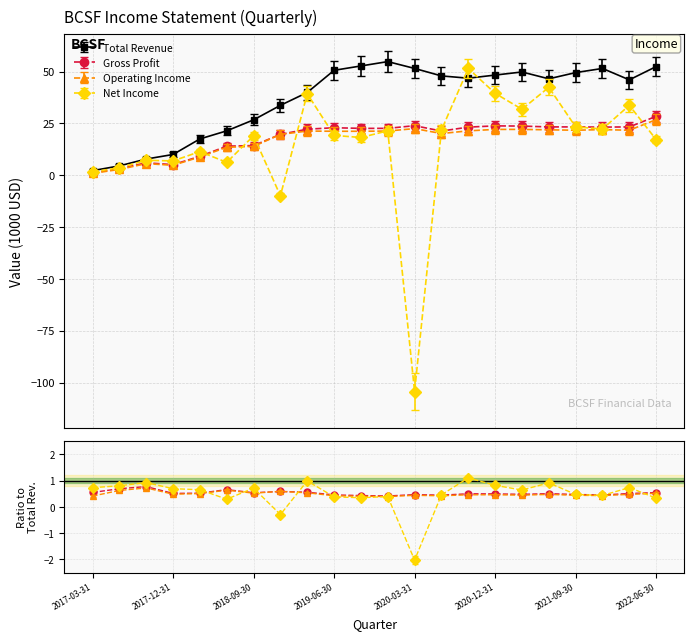

At which label does Total Revenue first exceed 46?

2019-06-30